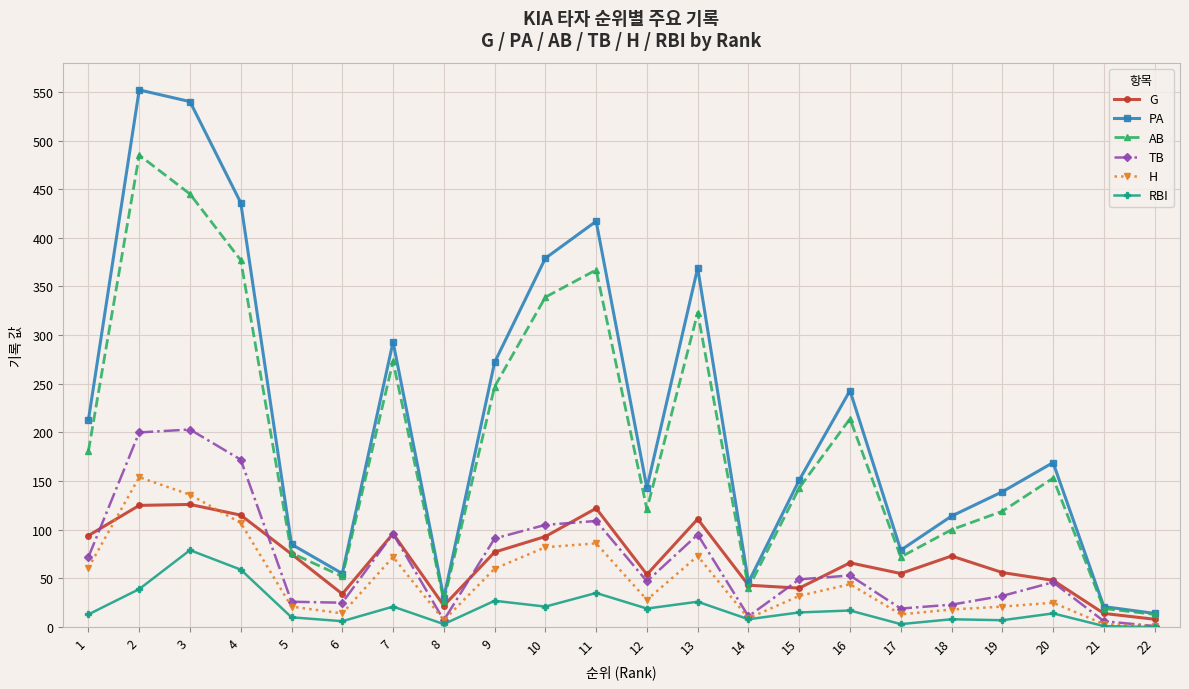

Between 4 and 8, which series saw the biggest shift?

PA